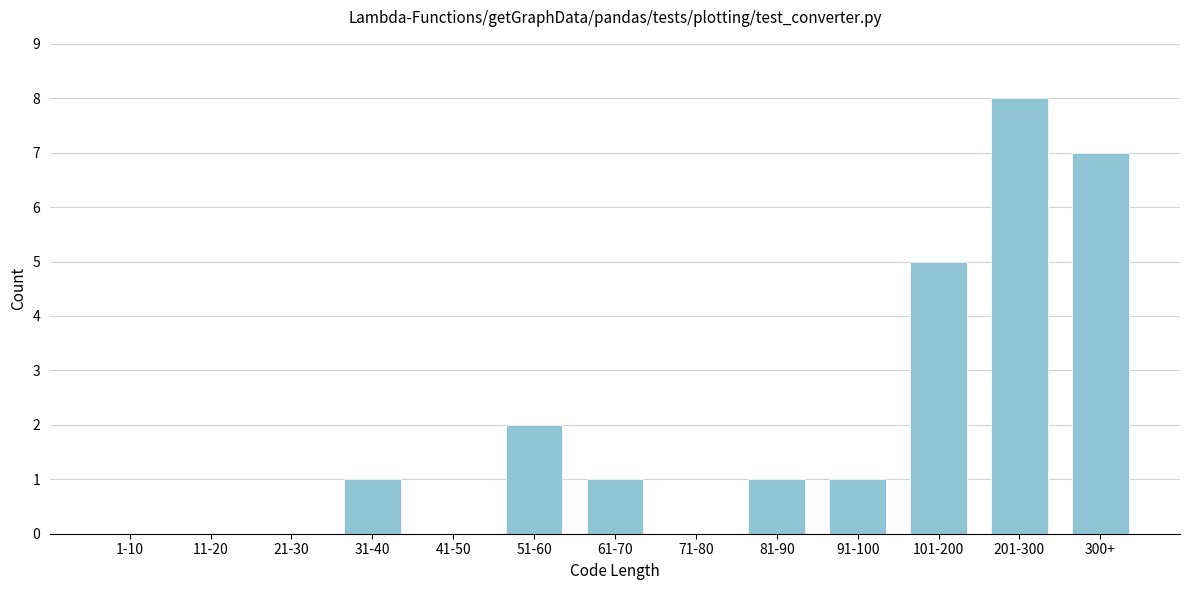

Reading right to left, transcribe all the data shown in this chart.

300+=7	201-300=8	101-200=5	91-100=1	81-90=1	71-80=0	61-70=1	51-60=2	41-50=0	31-40=1	21-30=0	11-20=0	1-10=0